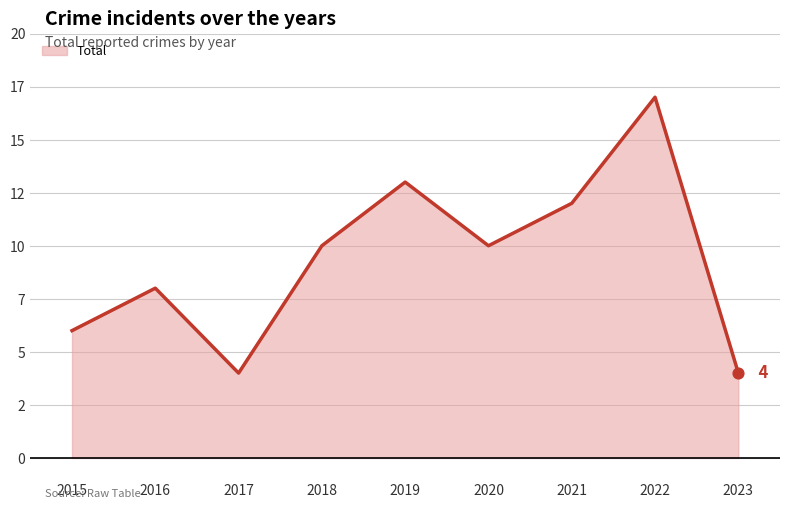

Approximately how many times larger is the value at 2016 compared to 2020?

0.8